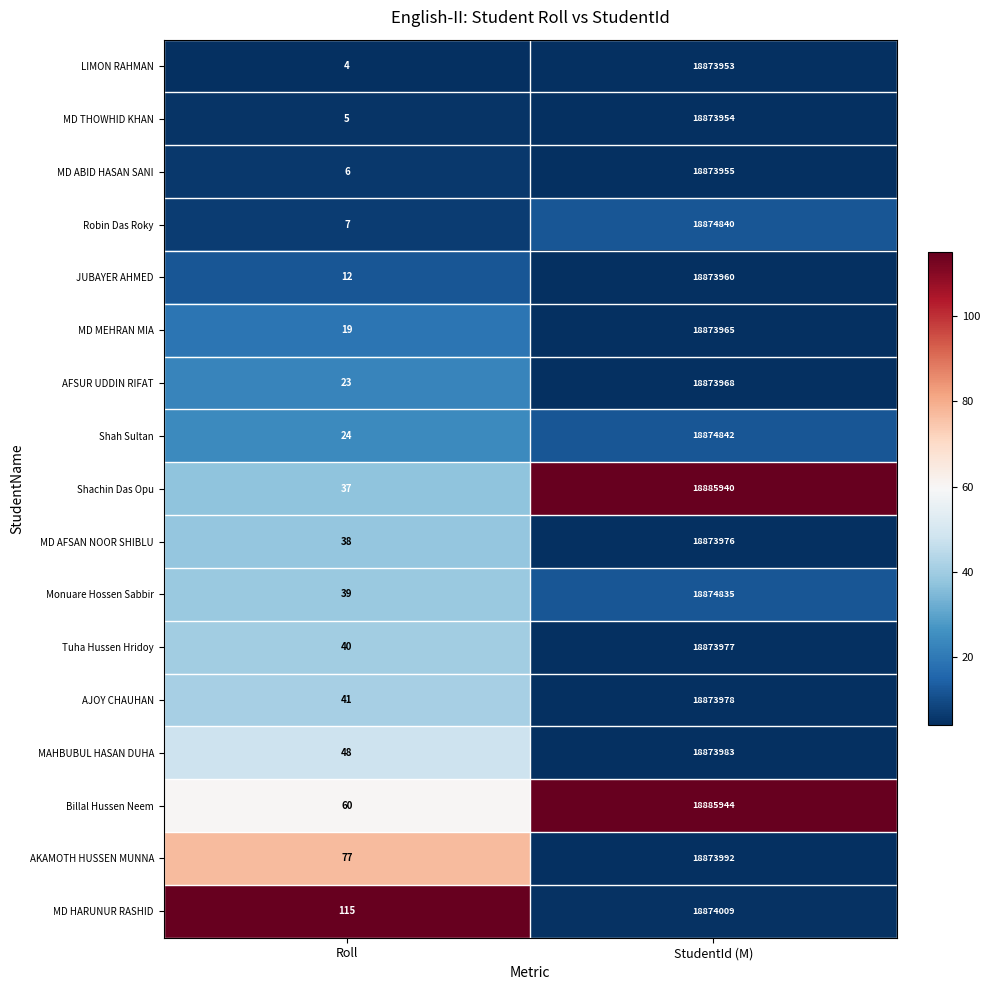

At how many categories does at least one series exceed 19?

2